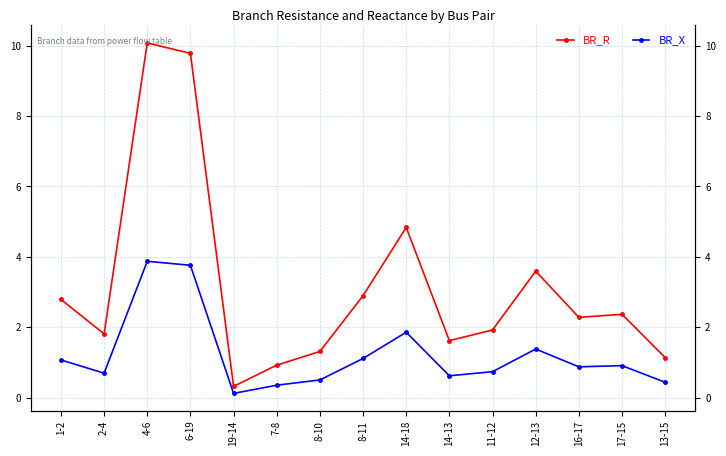

What is the sum of the BR_X values at 1-2 and 14-13?

1.7